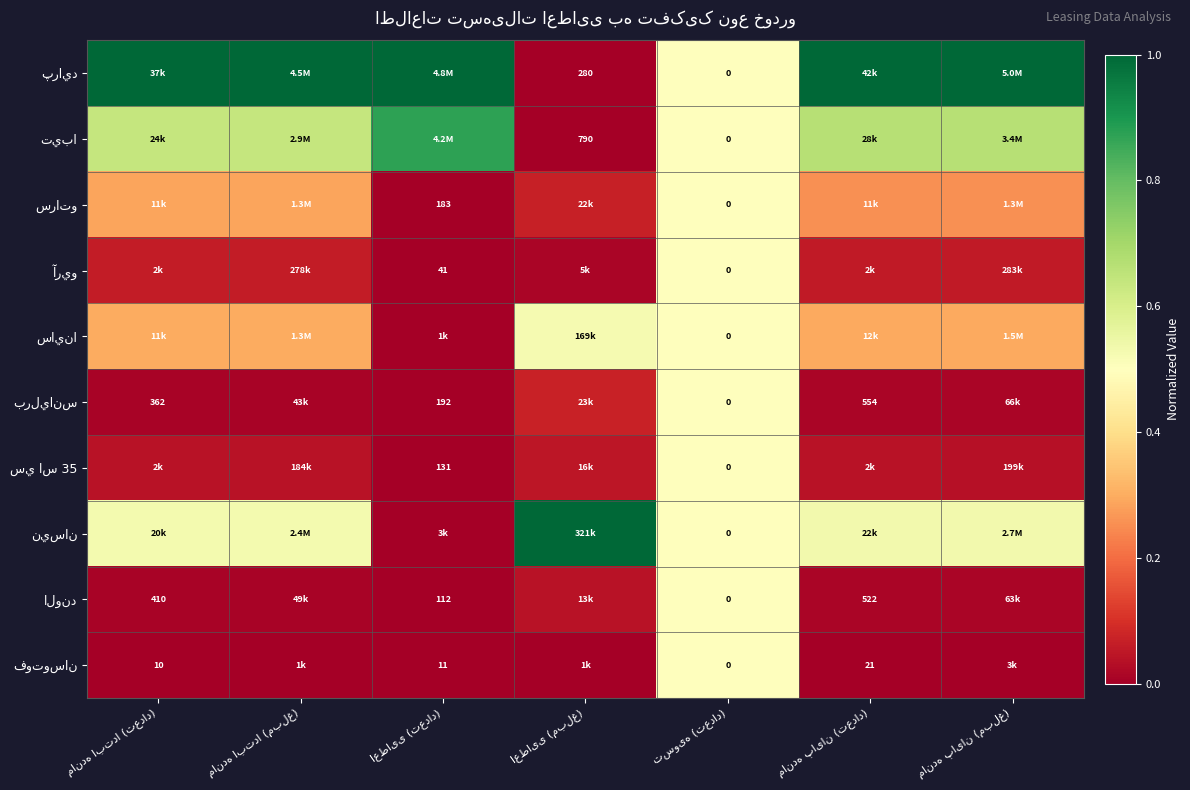

Rank the series at اعطایی (تعداد) from lowest to highest value.

فوتوسان, آريو, الوند, سي اس 35, سراتو, برليانس, ساينا, نيسان, تيبا, پرايد